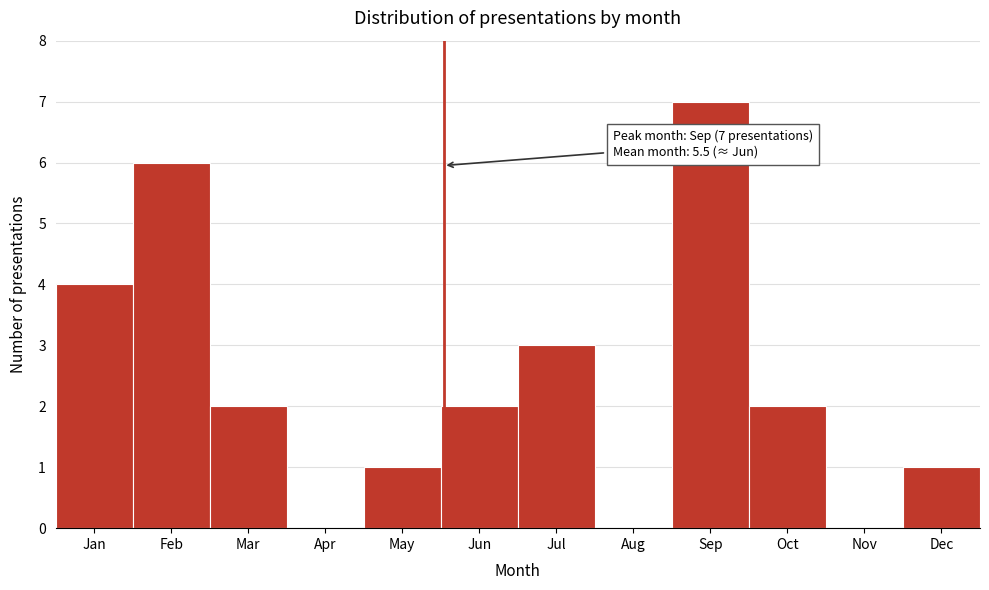

Reading left to right, extract all data points from this chart.

Jan=4	Feb=6	Mar=2	Apr=0	May=1	Jun=2	Jul=3	Aug=0	Sep=7	Oct=2	Nov=0	Dec=1